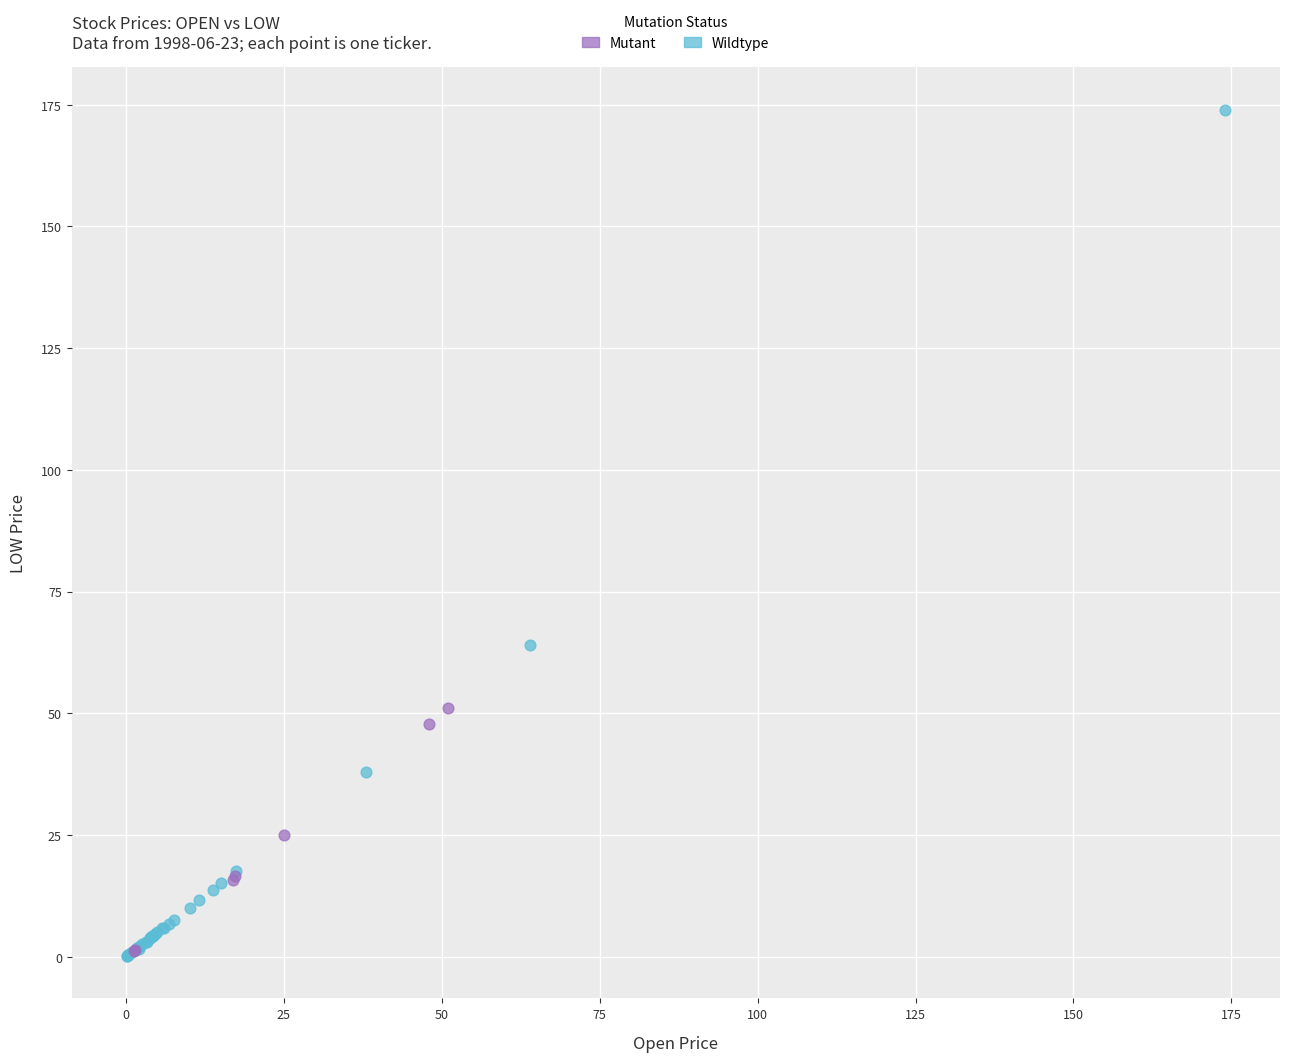

What are all the series names shown in the legend?

Mutant, Wildtype